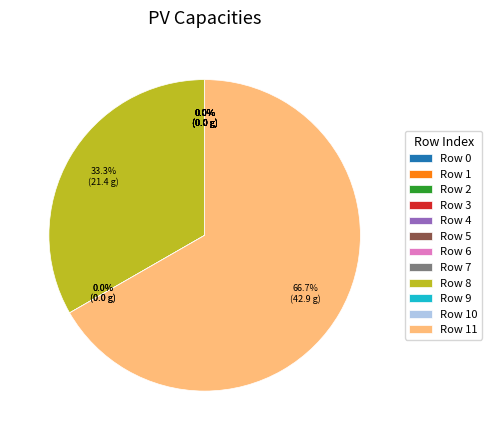

Is there a majority slice in this chart?

Yes